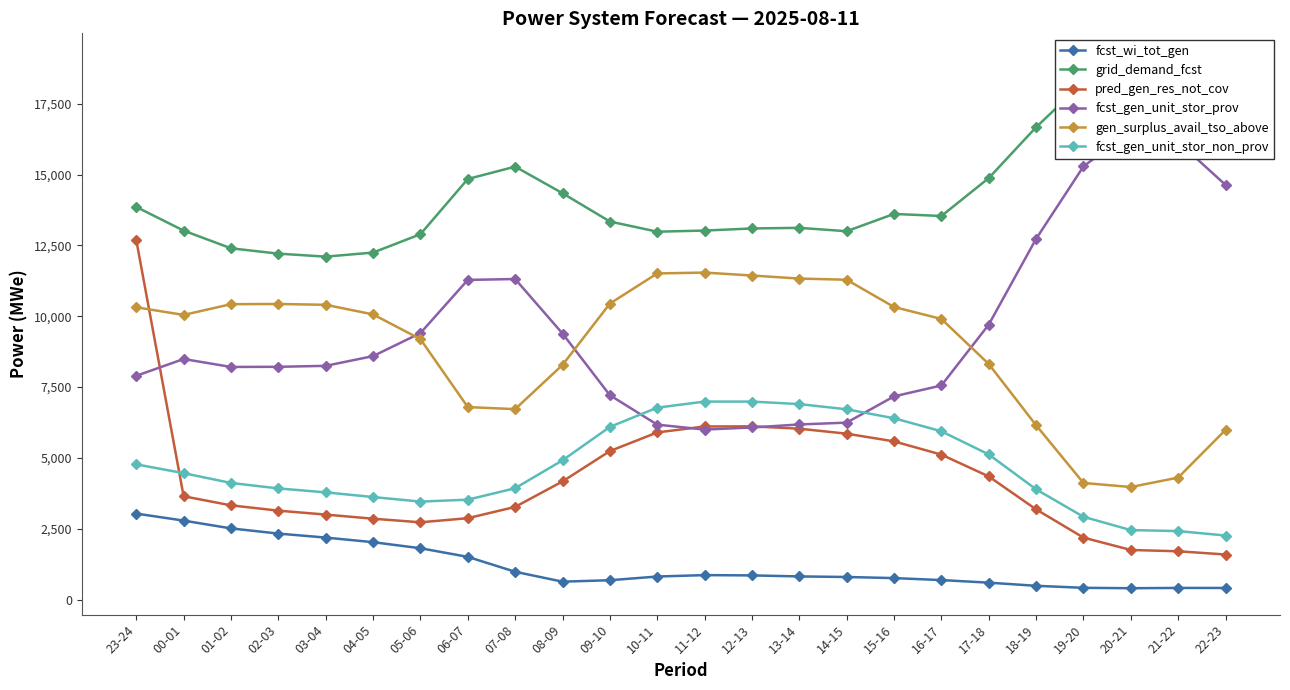

What is the sum of the fcst_gen_unit_stor_non_prov values at 13-14 and 07-08?

10836